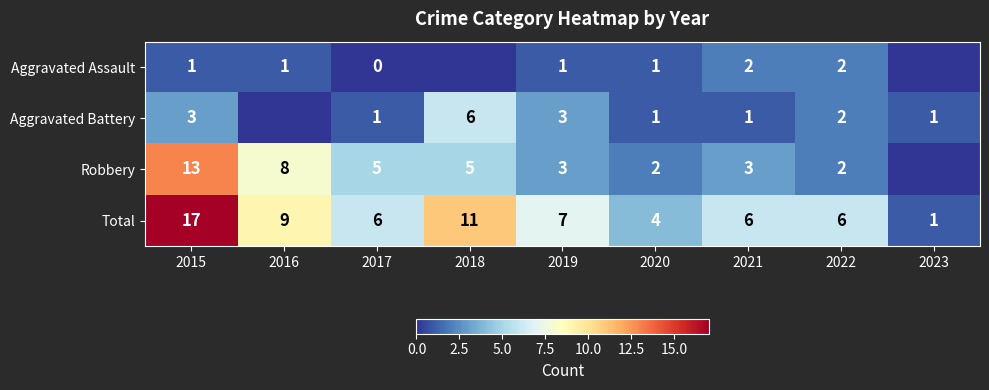

True or false: Total has a value of 7 at 2019.

True